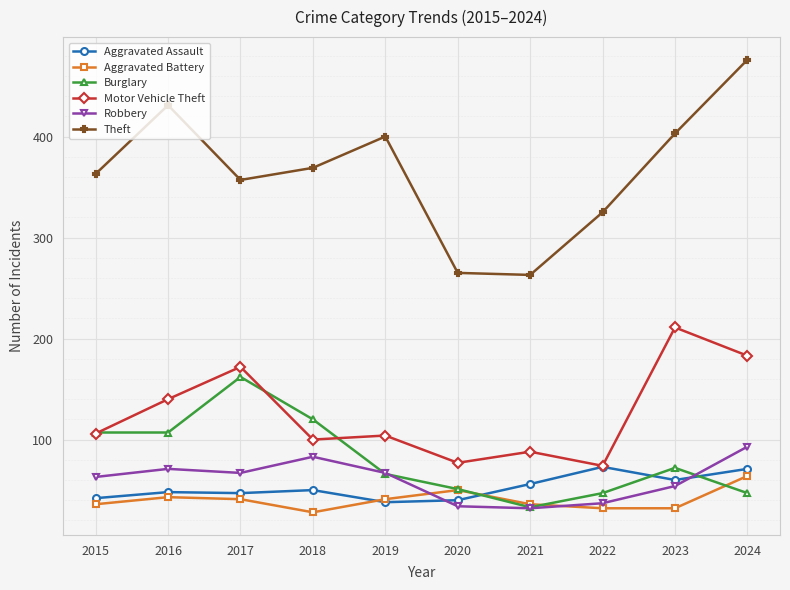

What is the sum of the Aggravated Assault values at 2022 and 2018?

123